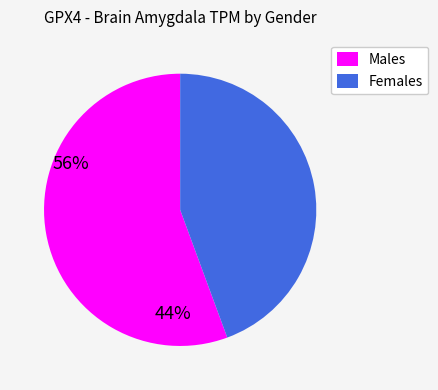

Approximately how many times larger is the value at Females compared to Males?

0.8